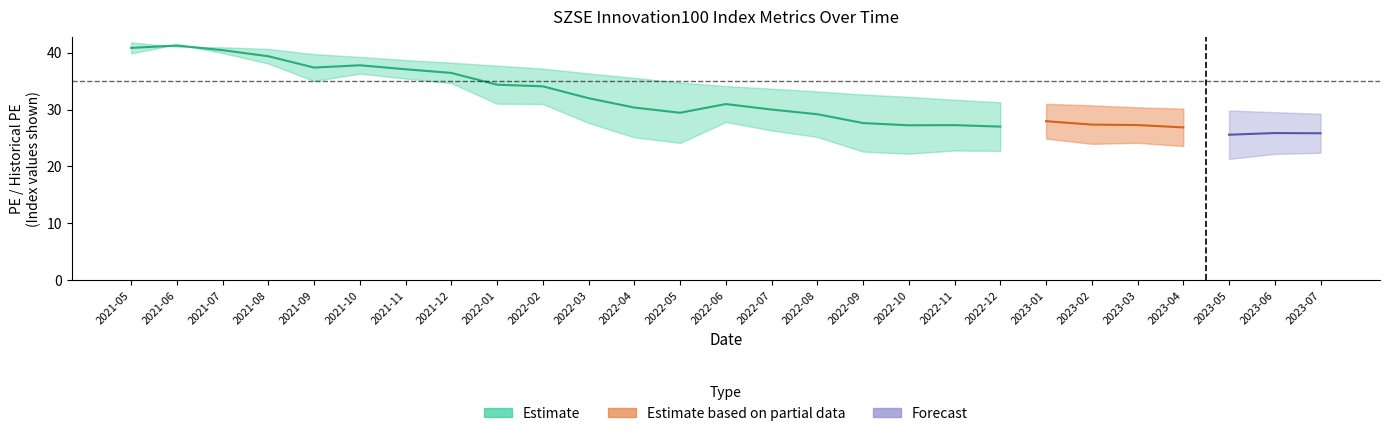

What is the greatest value displayed?

41.8